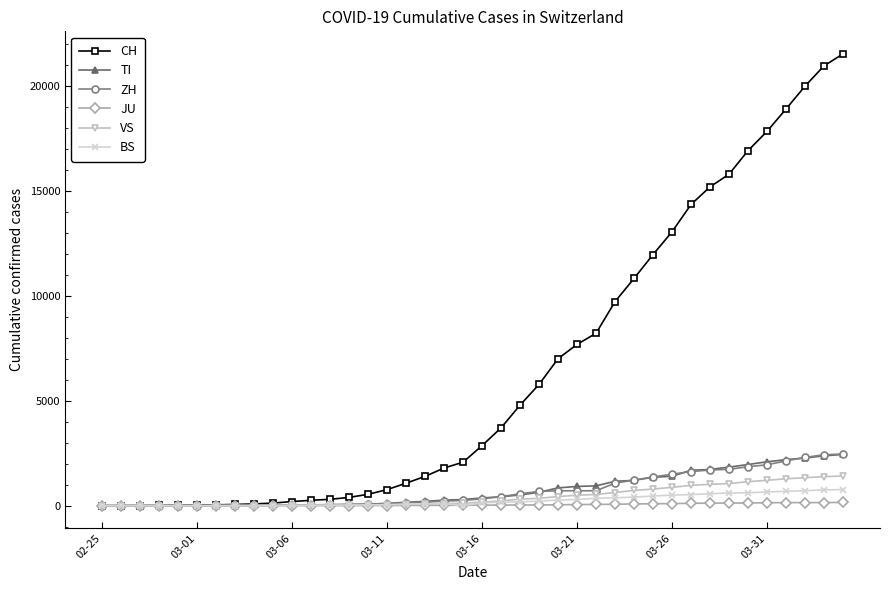

How many lines are shown in the chart?

6